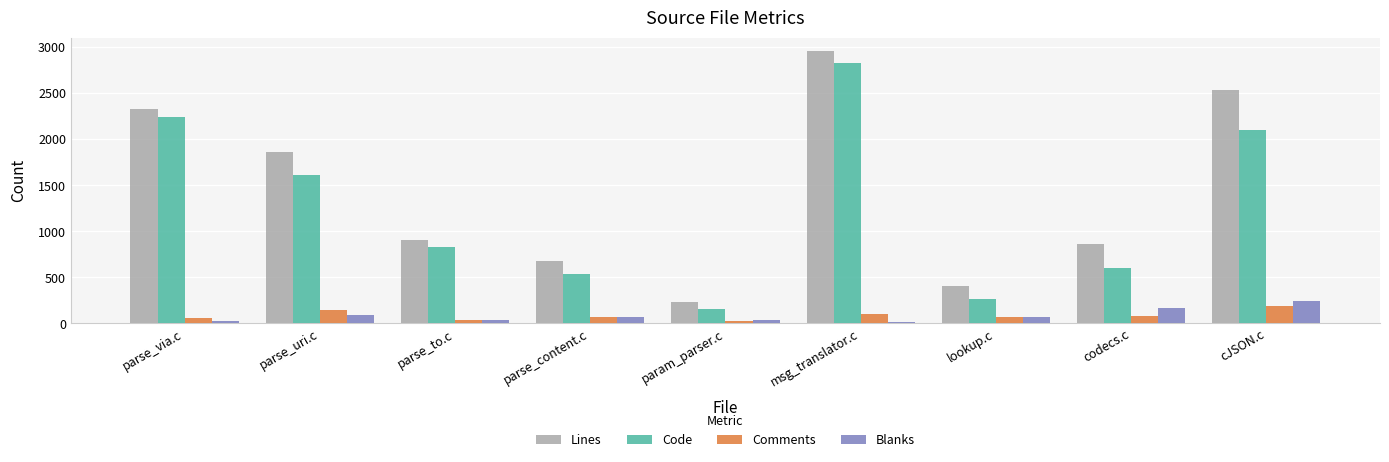

The value of Blanks at codecs.c is 173. True or false?

True